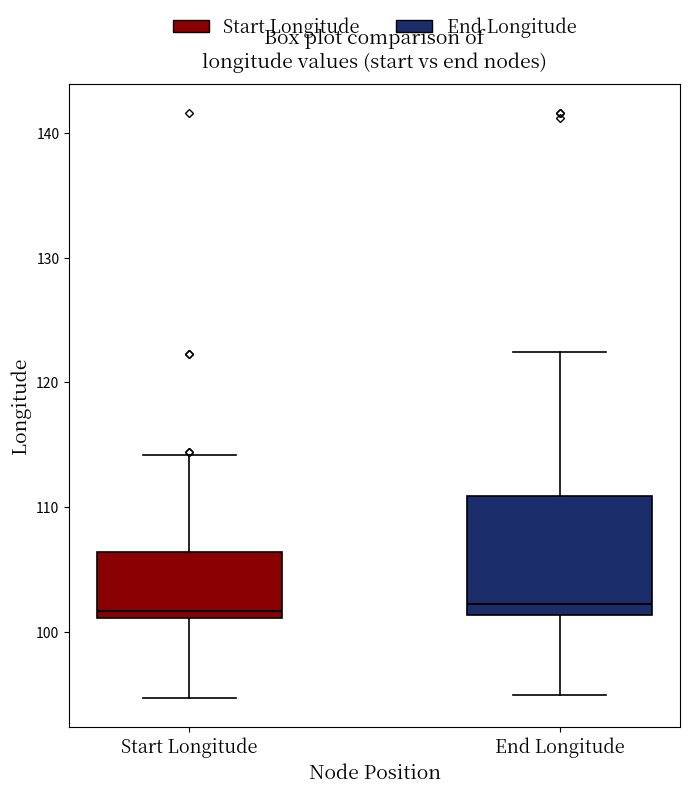

Comparing the boxes themselves (not the whiskers), which one is the tallest?

End Longitude